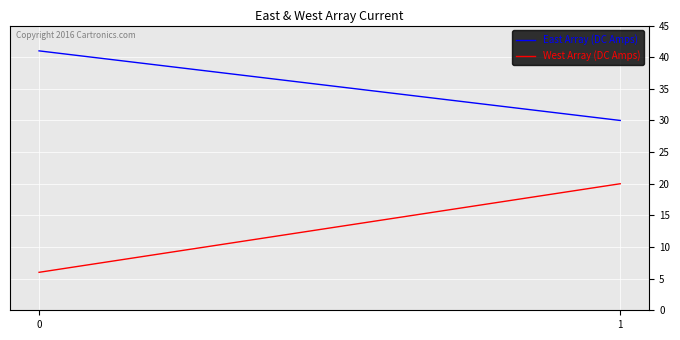

What is the value of the East Array (DC Amps) point at the 1st from the left?

41